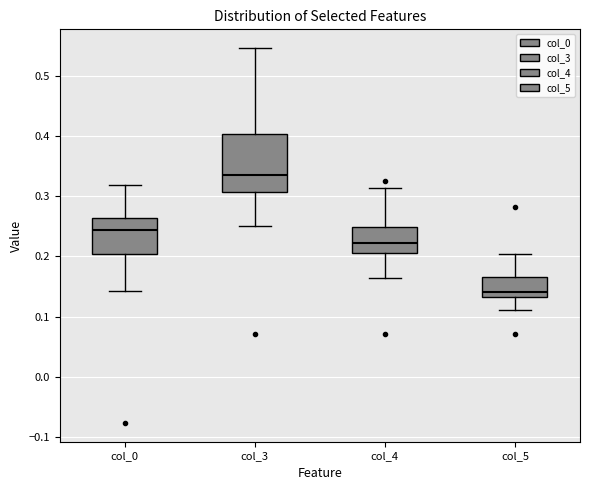

Which box has the highest median line?

col_3